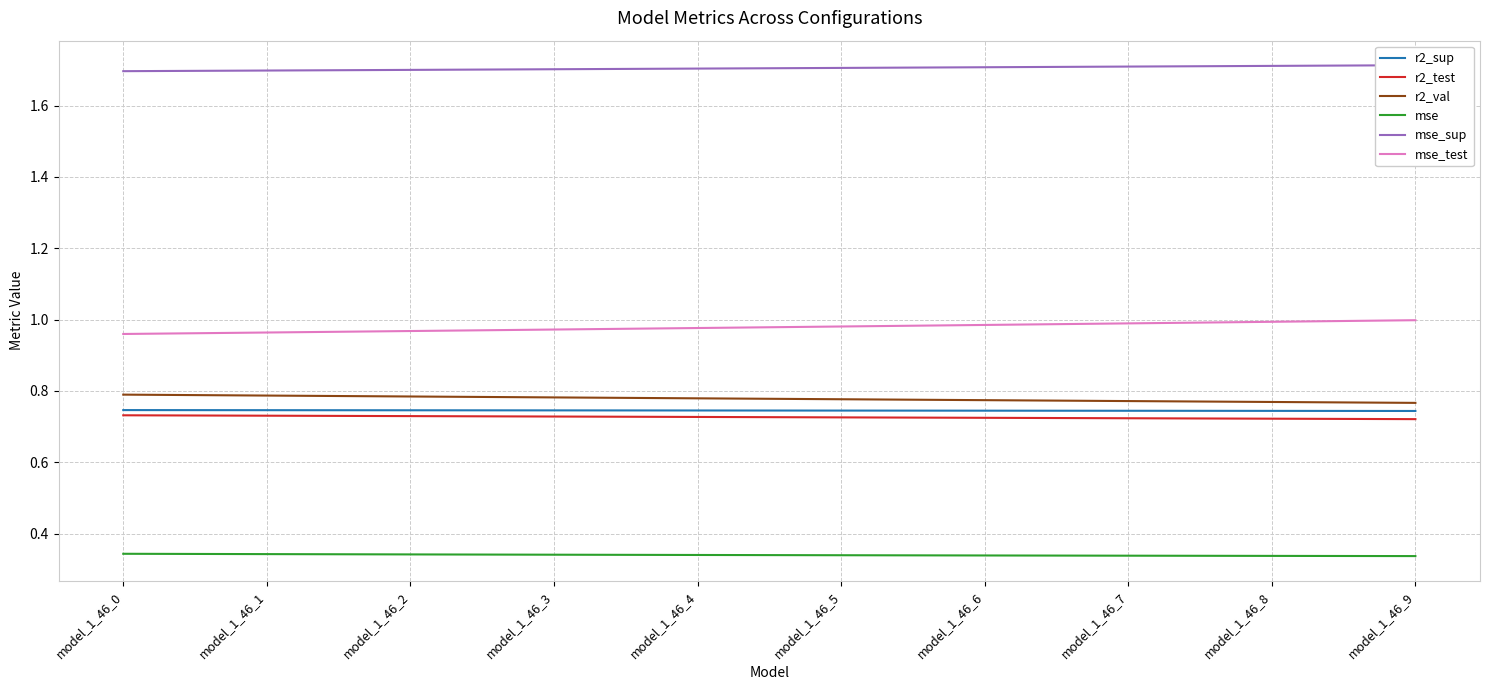

How many r2_val values are between 0 and 1?

10